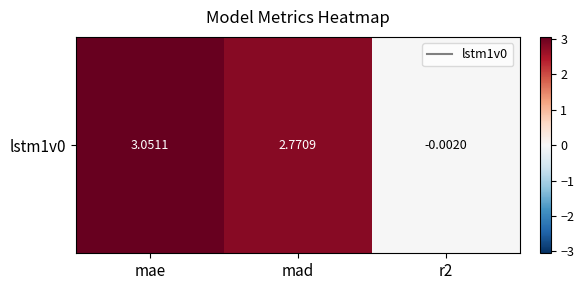

What is the difference between the values at mae and r2?

3.1